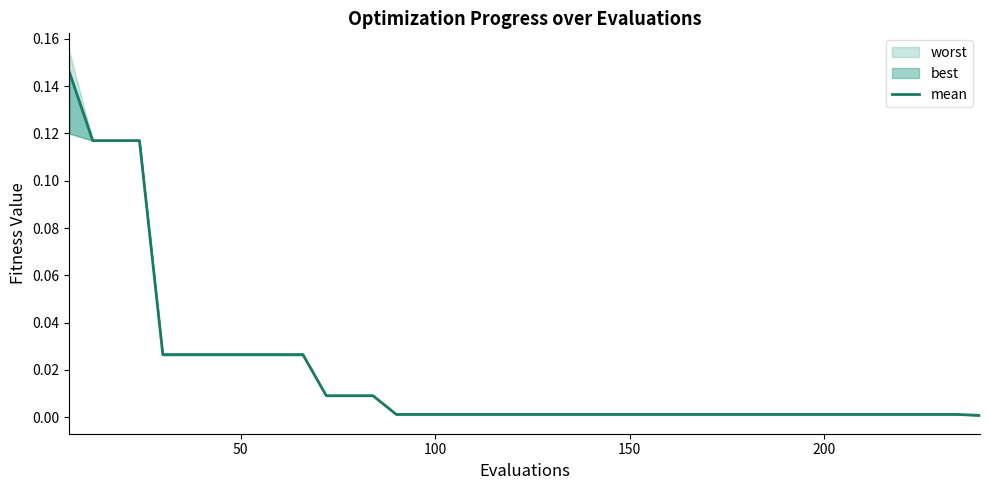

What is the difference between the maximum and minimum values?

0.1